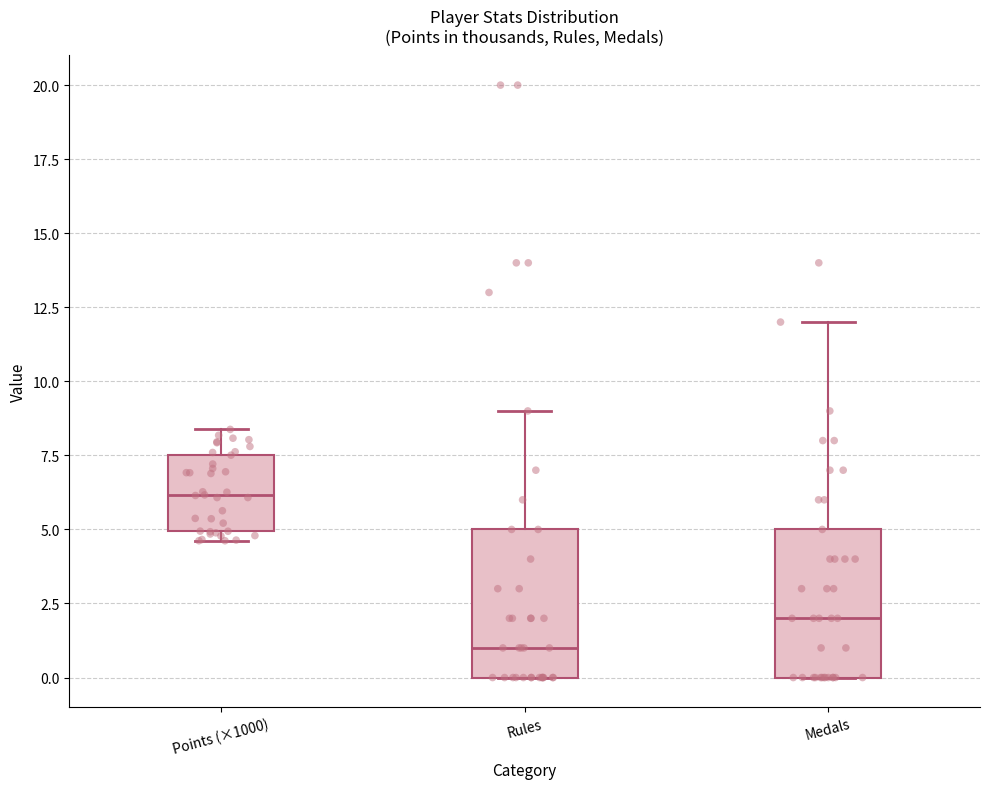

Where is the lower edge of the box for Medals on the y-axis? The values are not printed on the chart, so give them approximately, as read against the axis.

0.0